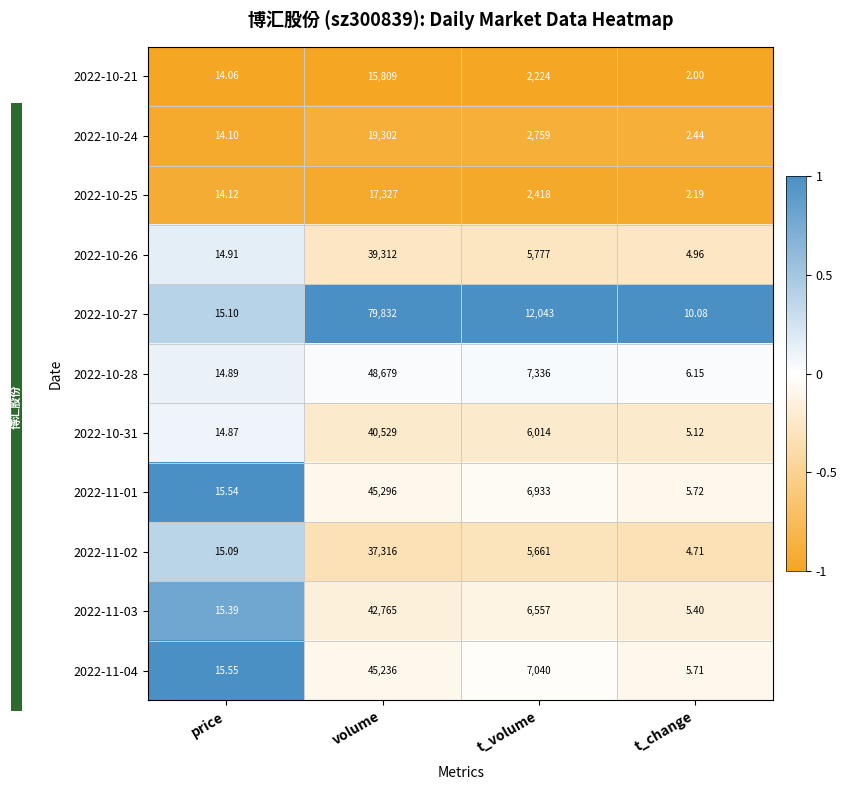

Where is 2022-11-04 nearest to the value 22620?

t_volume